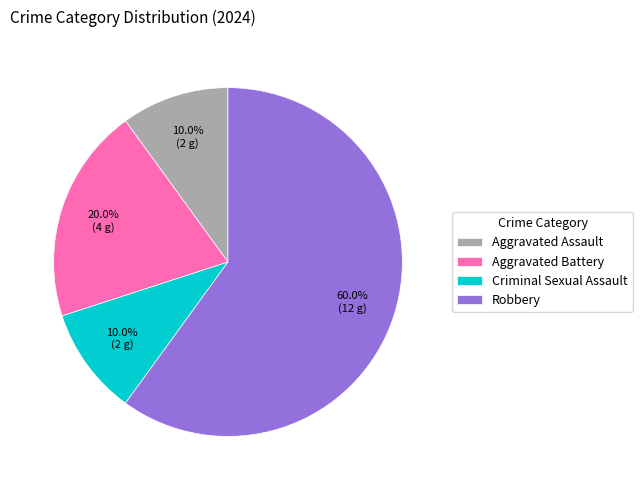

The Aggravated Assault slice represents 24% of the pie. True or false?

False